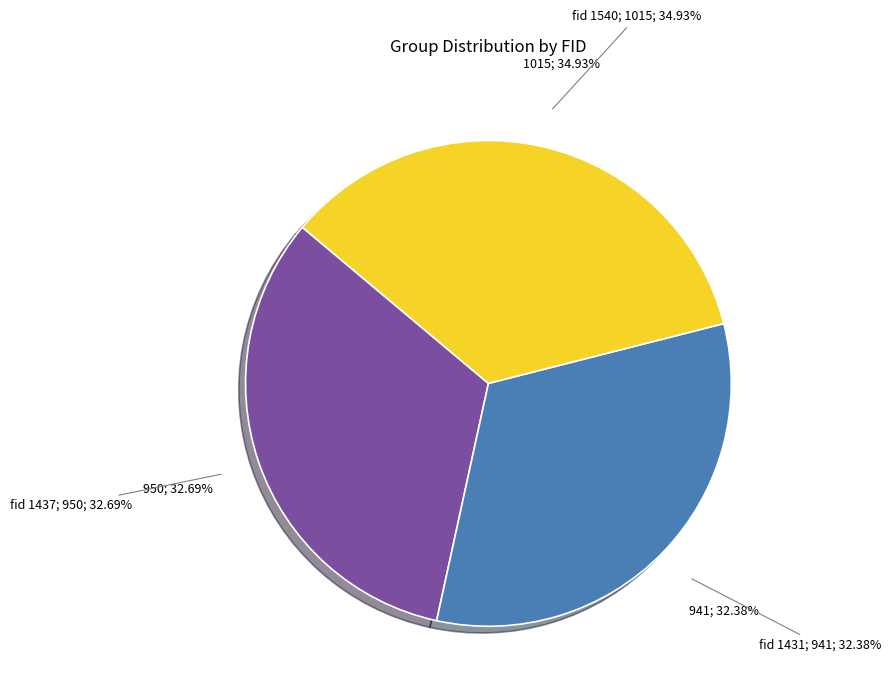

Approximately how many times larger is the value at 1540 compared to 1431?

1.1